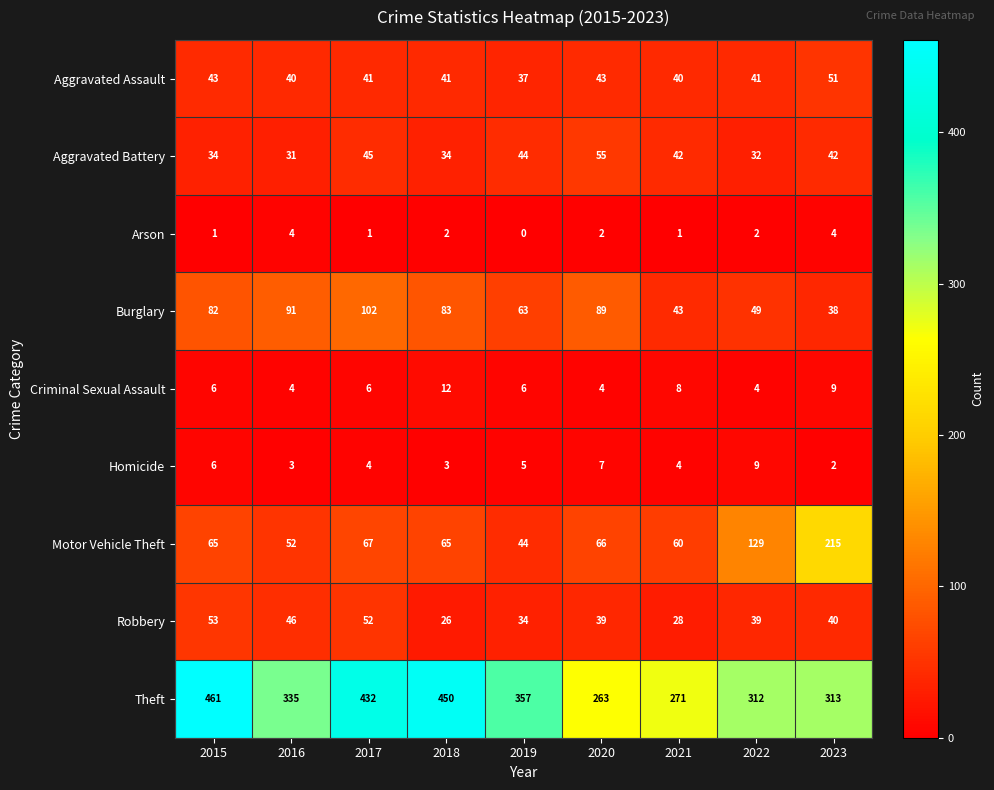

What is the average value of the Motor Vehicle Theft series?

85